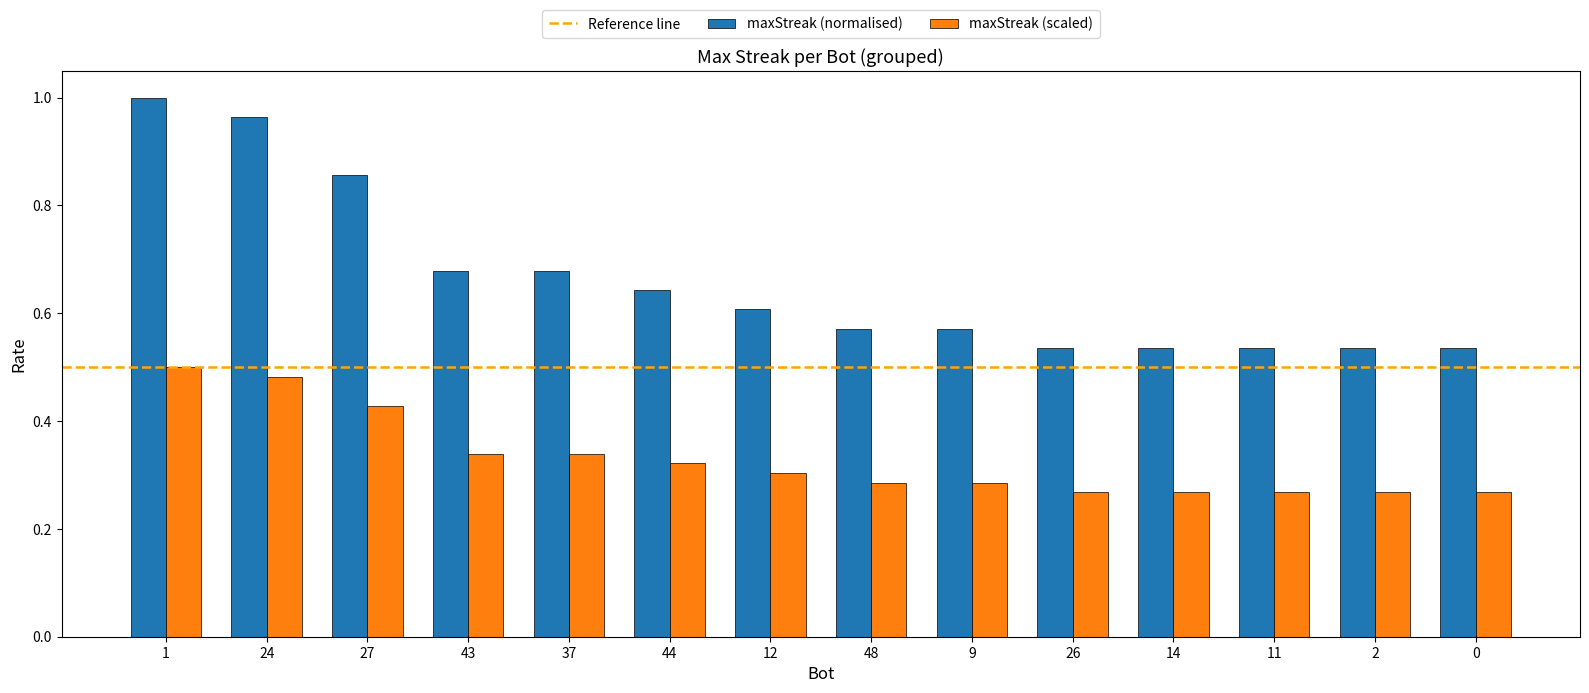

What is the sum of all maxStreak (scaled) values?

4.6